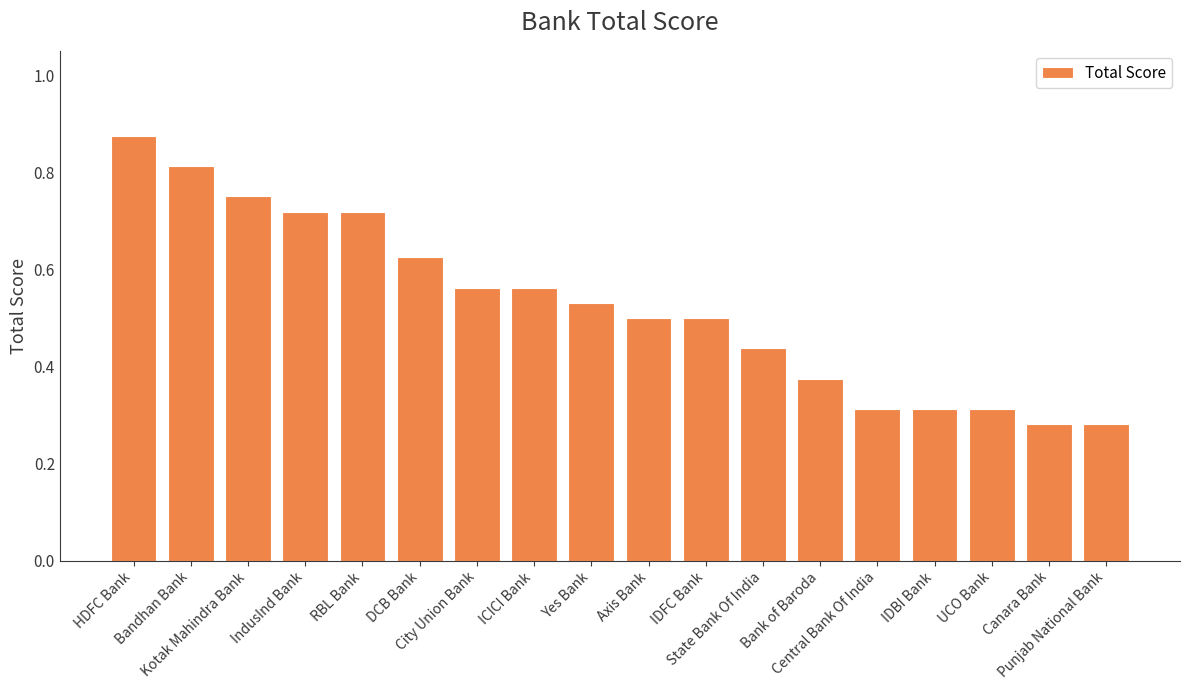

What position from the left is ICICI Bank?

8